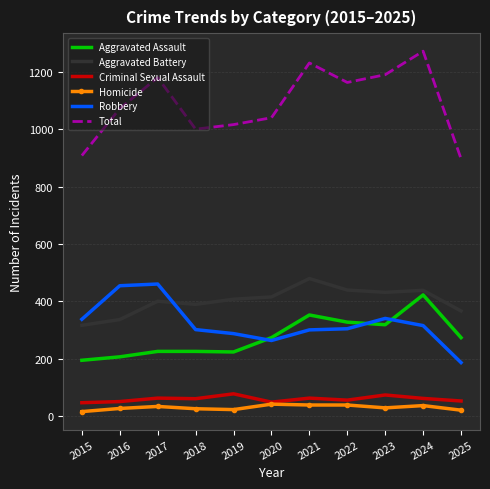

What is the maximum value shown in the chart?

1272